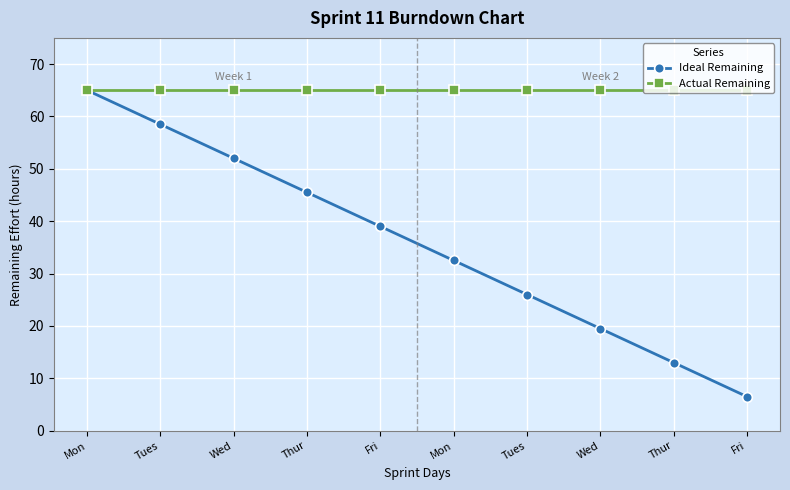

Where is Actual Remaining nearest to the value 65?

Mon